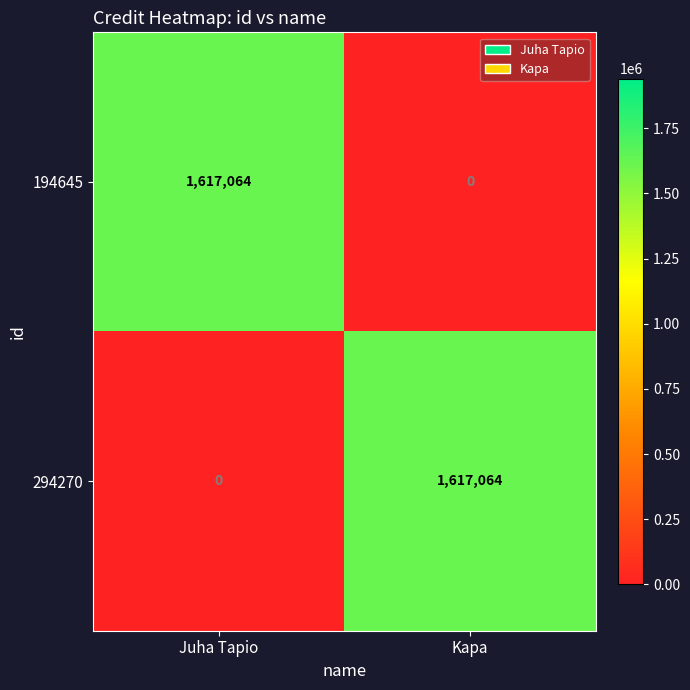

What is the average value of the 294270 series?

808532